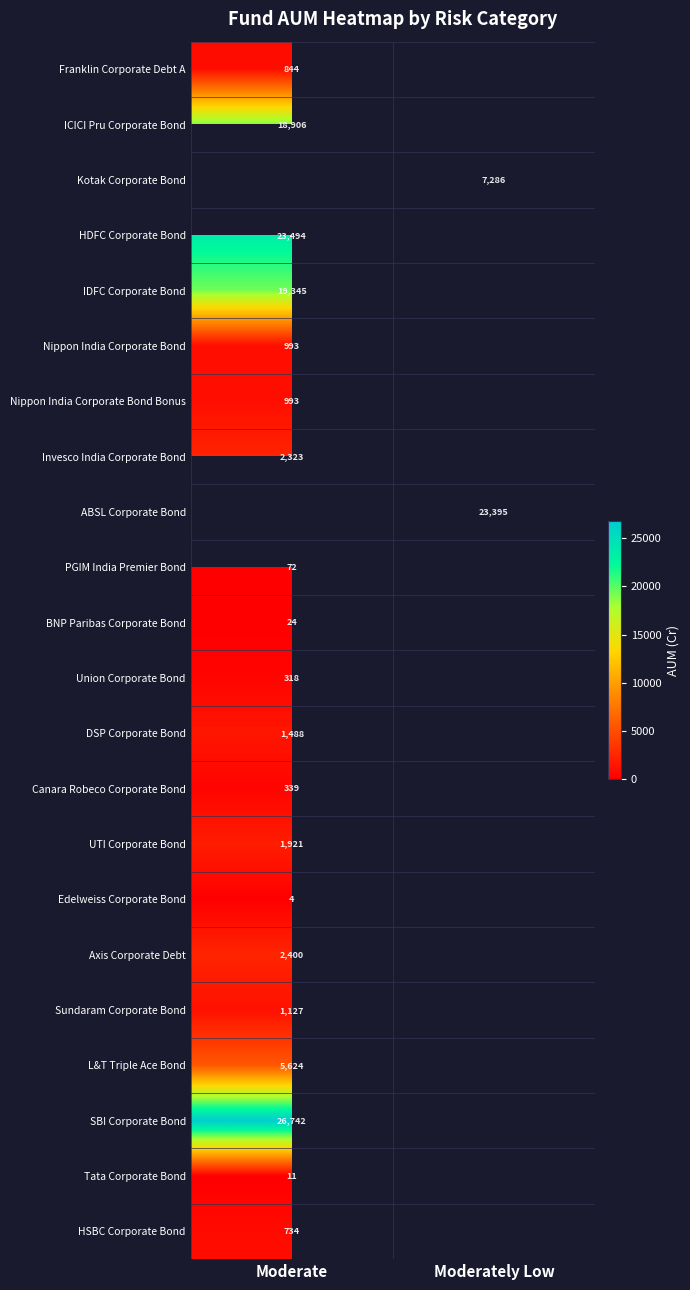

What is the total value across all series at Moderately Low?

30680.4